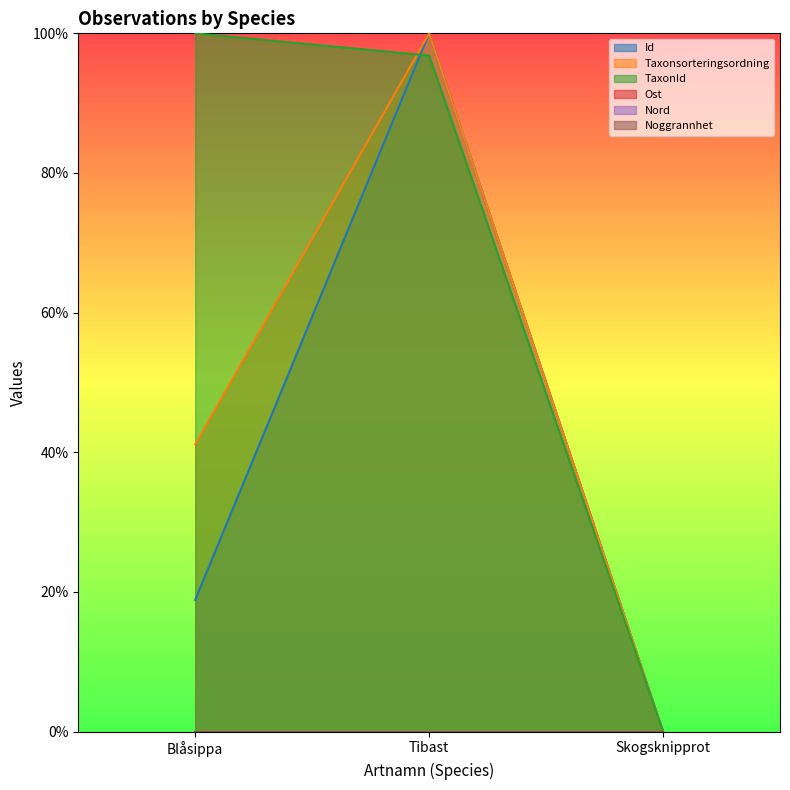

At which label does TaxonId reach its minimum?

Skogsknipprot